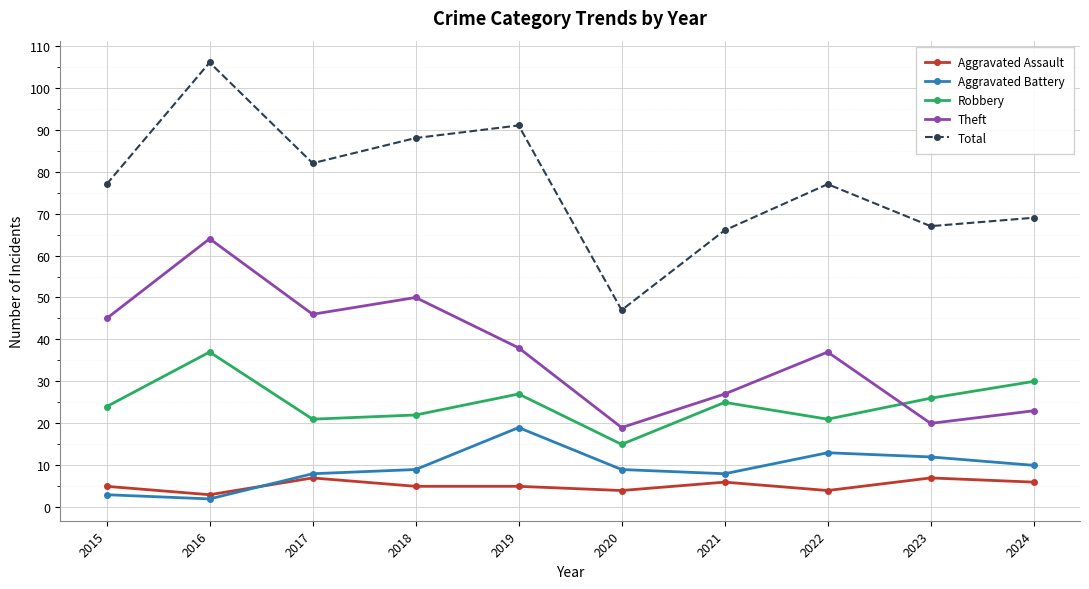

How many lines are shown in the chart?

5